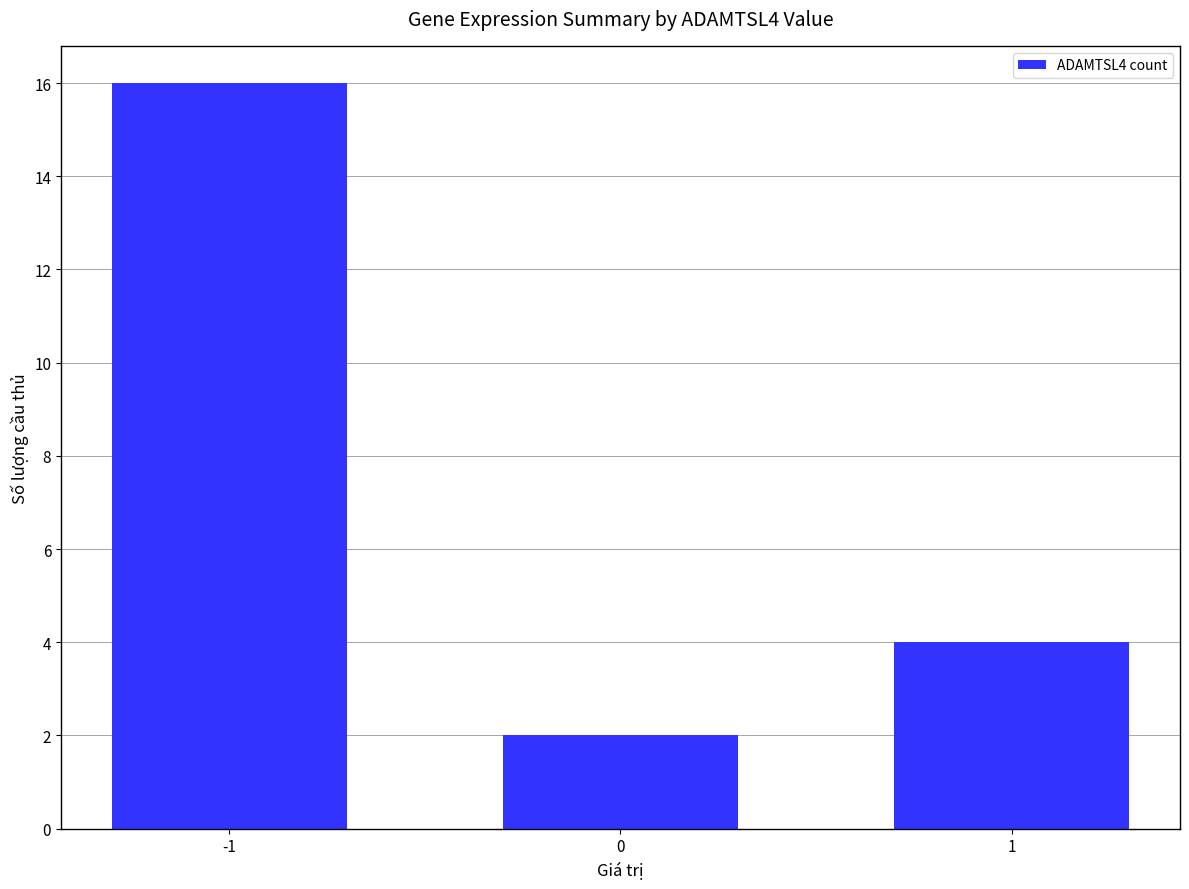

Count the number of categories in the chart.

3